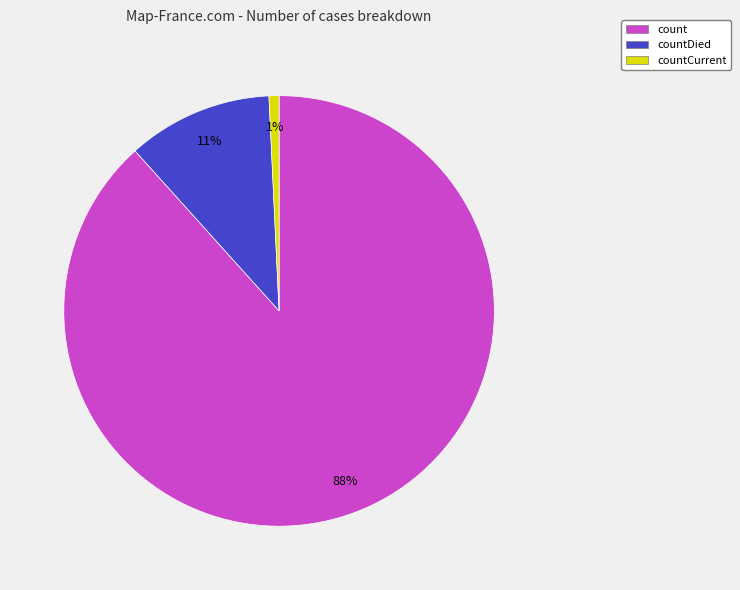

What is the ratio of the value at countDied to the value at count?

0.1